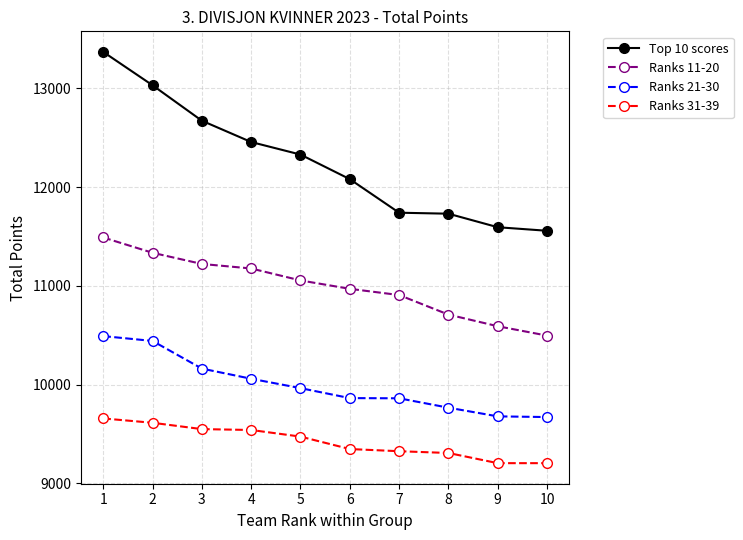

At how many categories does at least one series exceed 10795?

10